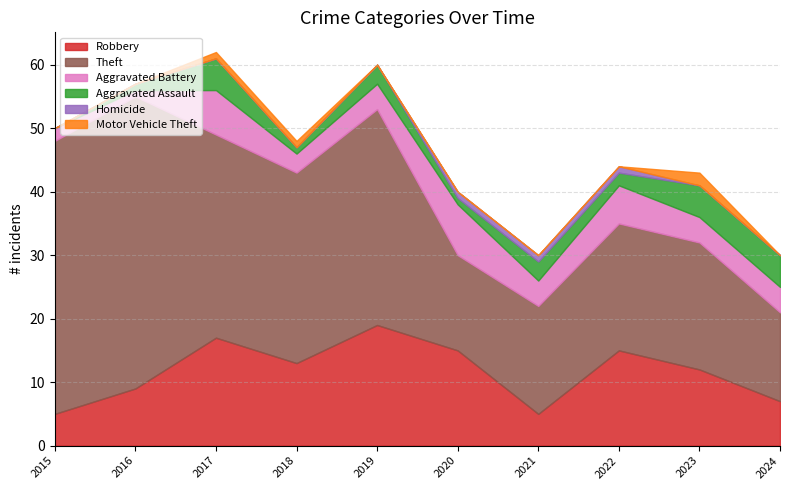

What are all the series names shown in the legend?

Robbery, Theft, Aggravated Battery, Aggravated Assault, Homicide, Motor Vehicle Theft